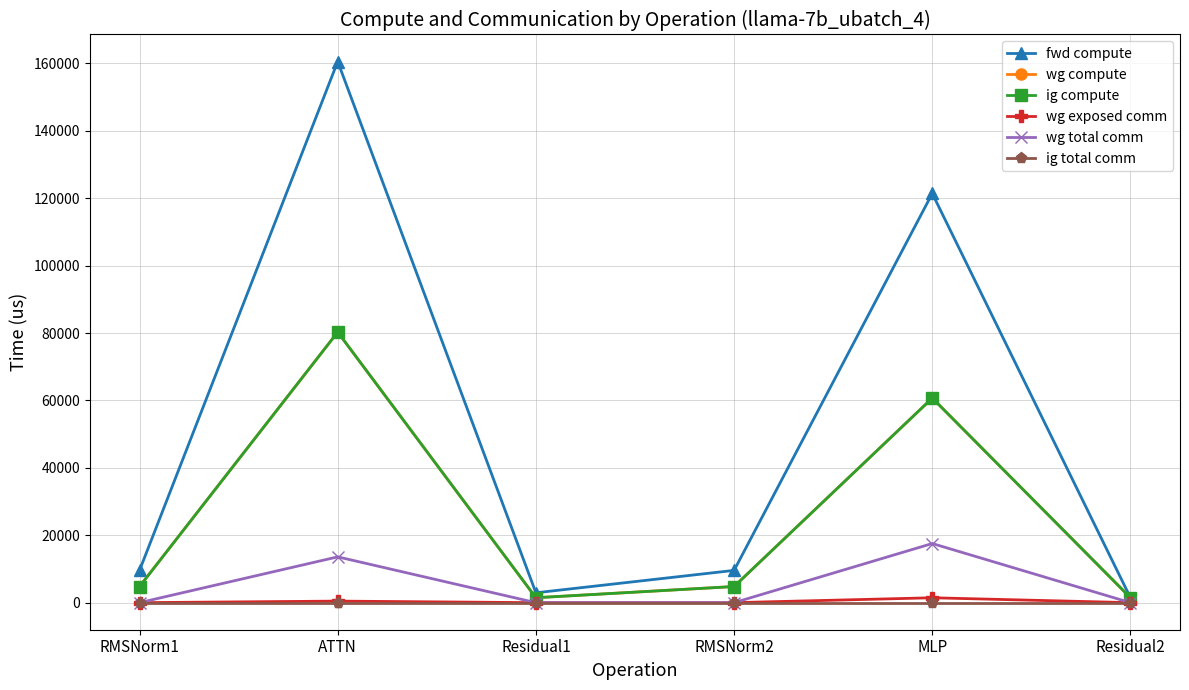

What is the label of the 5th point from the right?

ATTN